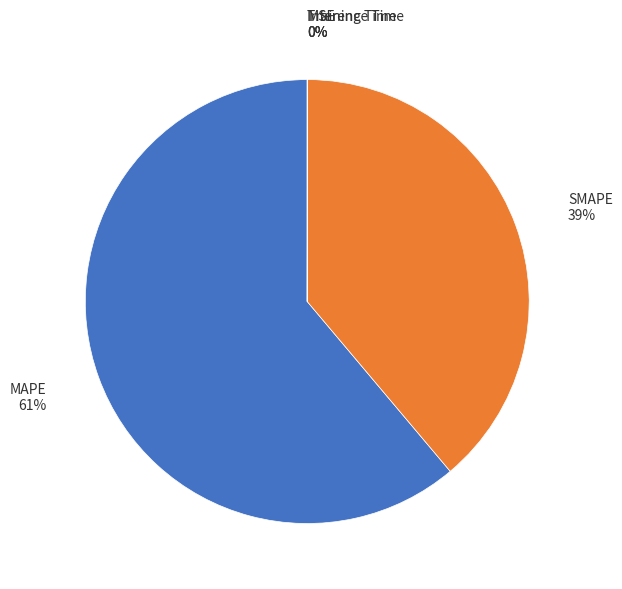

To the nearest percent, what is the average slice percentage?

20%